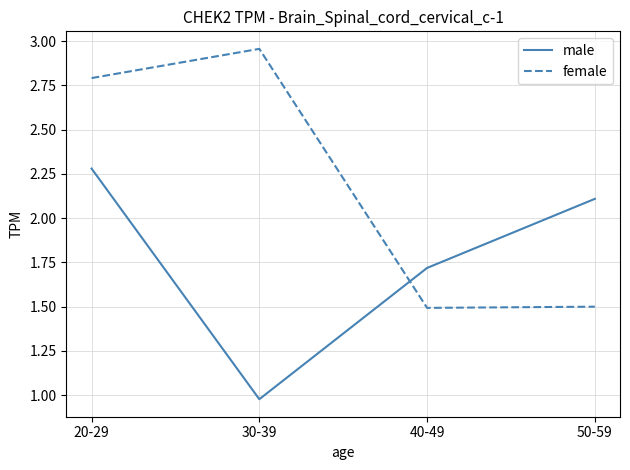

Rank the series by their maximum value, from lowest to highest.

male, female